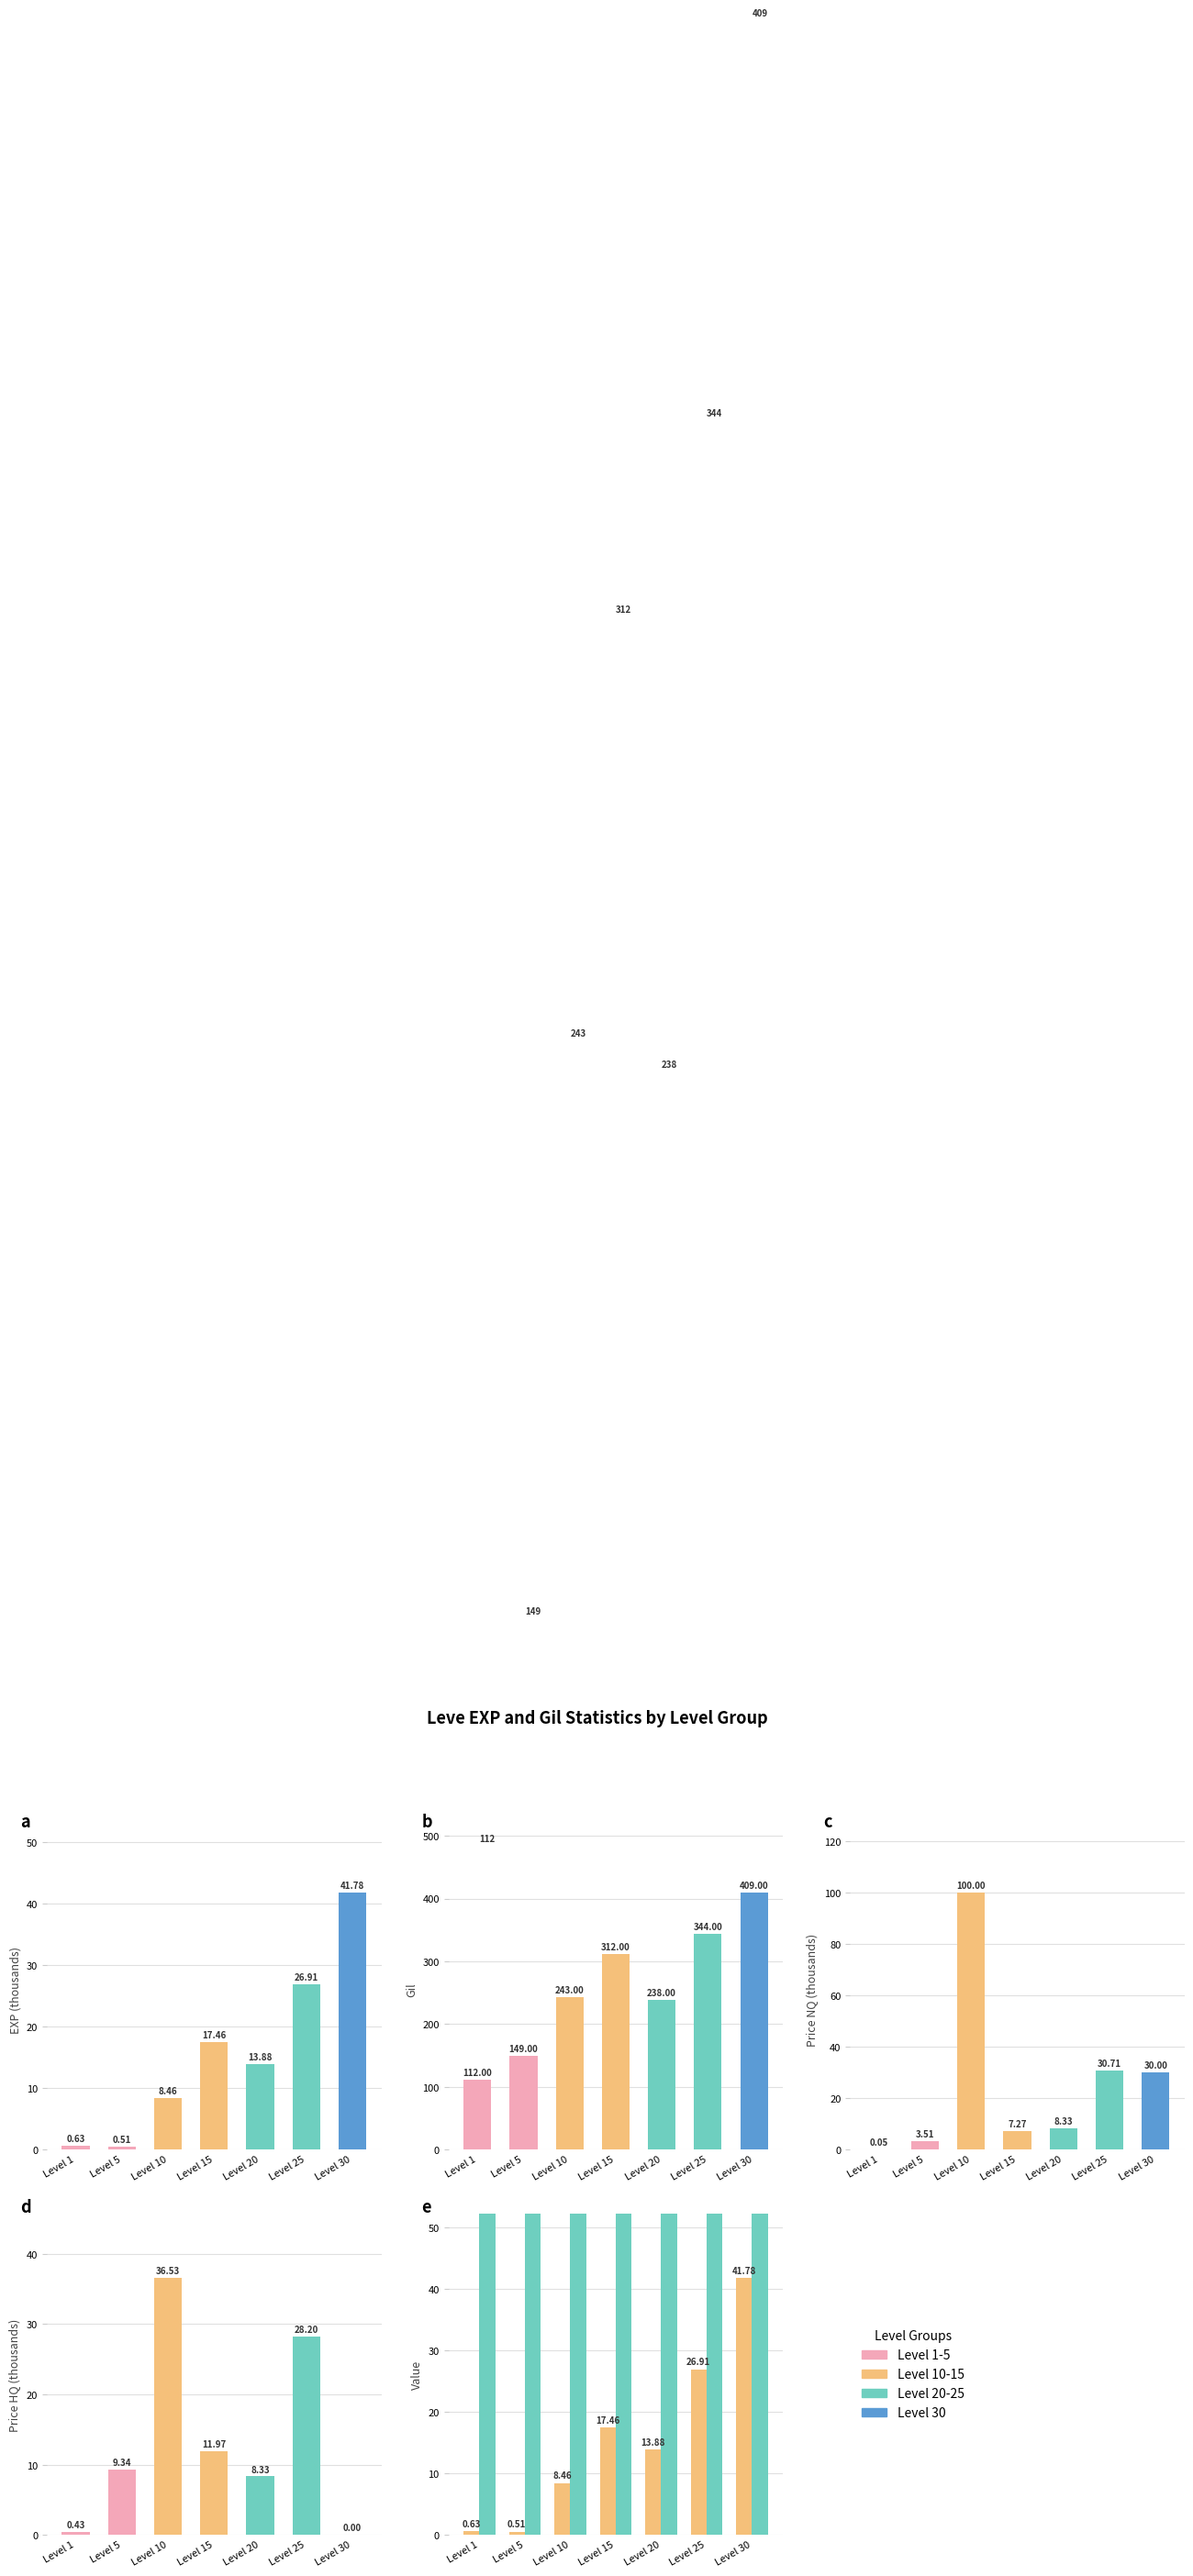

The Leve Gil series shows 606.6 at Level 25. True or false?

False